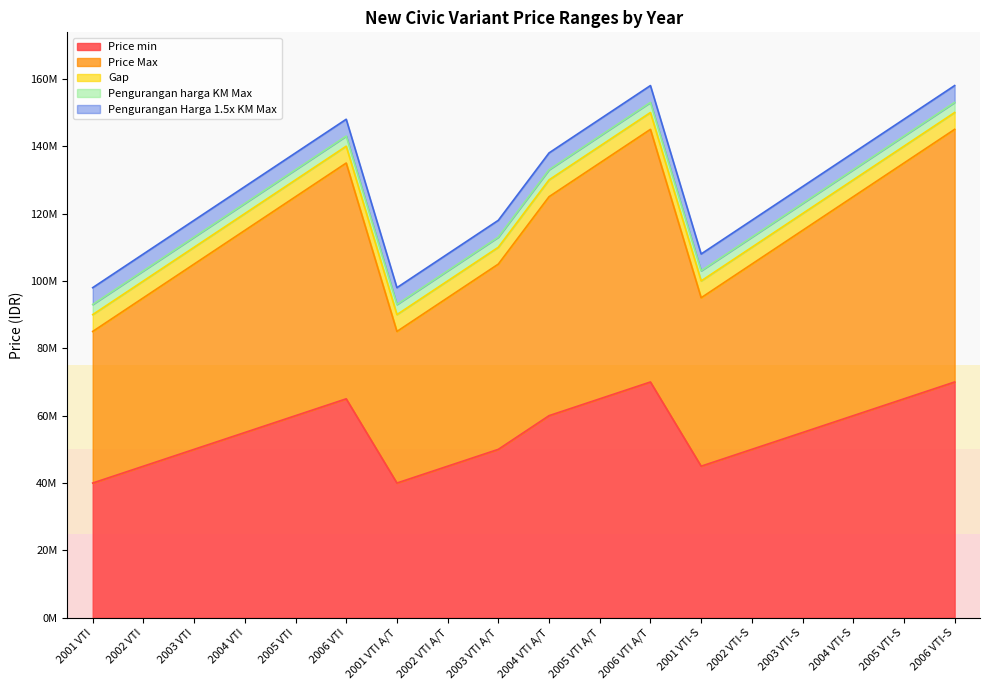

At which label is Pengurangan harga KM Max closest to 3000000?

2001 VTI